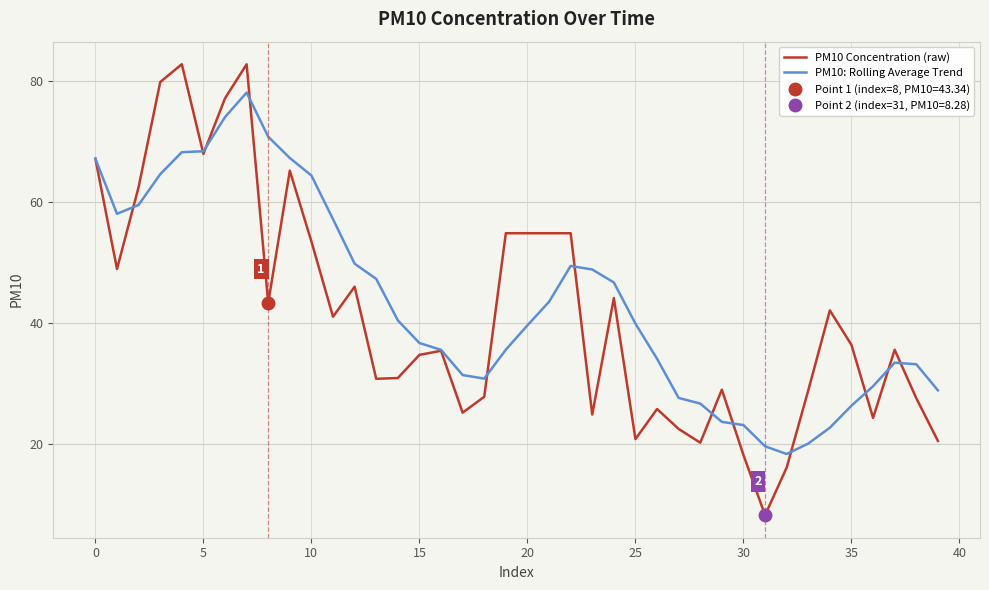

What is the highest value of the PM10 Concentration (raw) series?

82.8